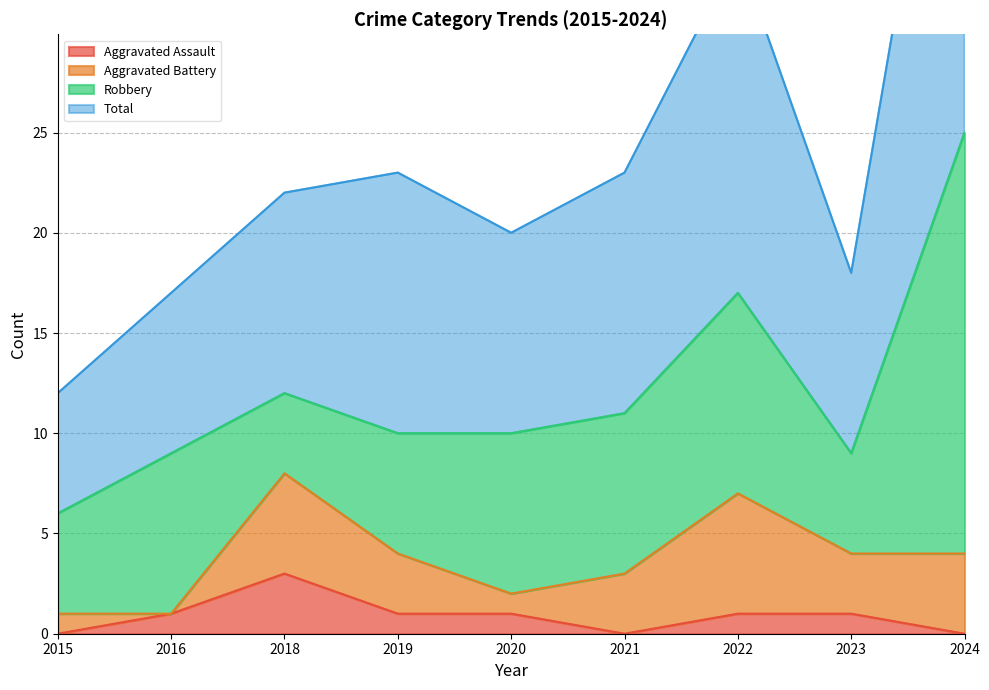

Does the chart display data point markers on the line(s)?

No